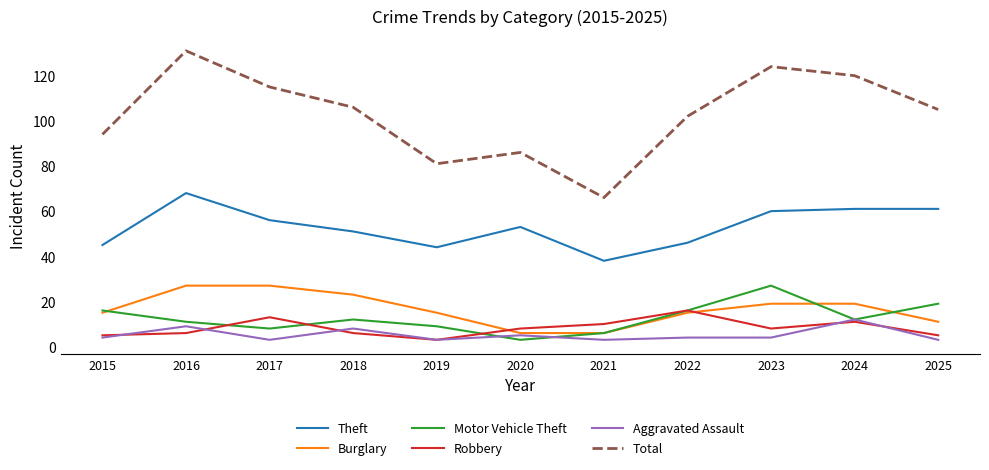

How many interior local peaks does the Total series have?

3